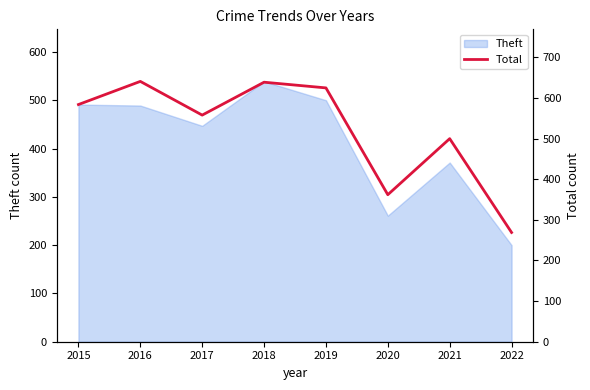

What is the maximum value for Theft?

539